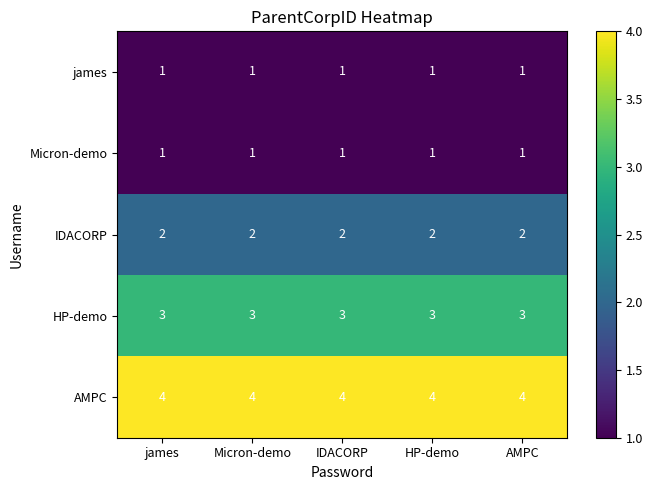

At how many categories does at least one series exceed 2?

5